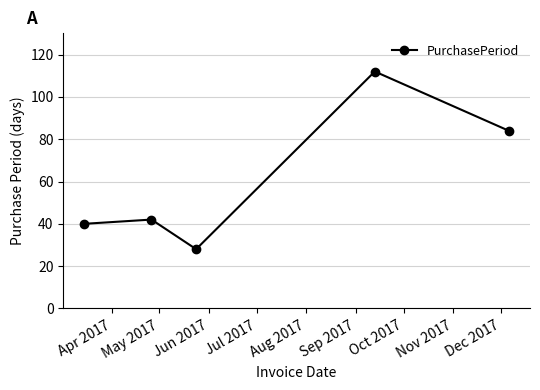

Reading left to right, what are all the values shown in this chart?

40	42	28	112	84